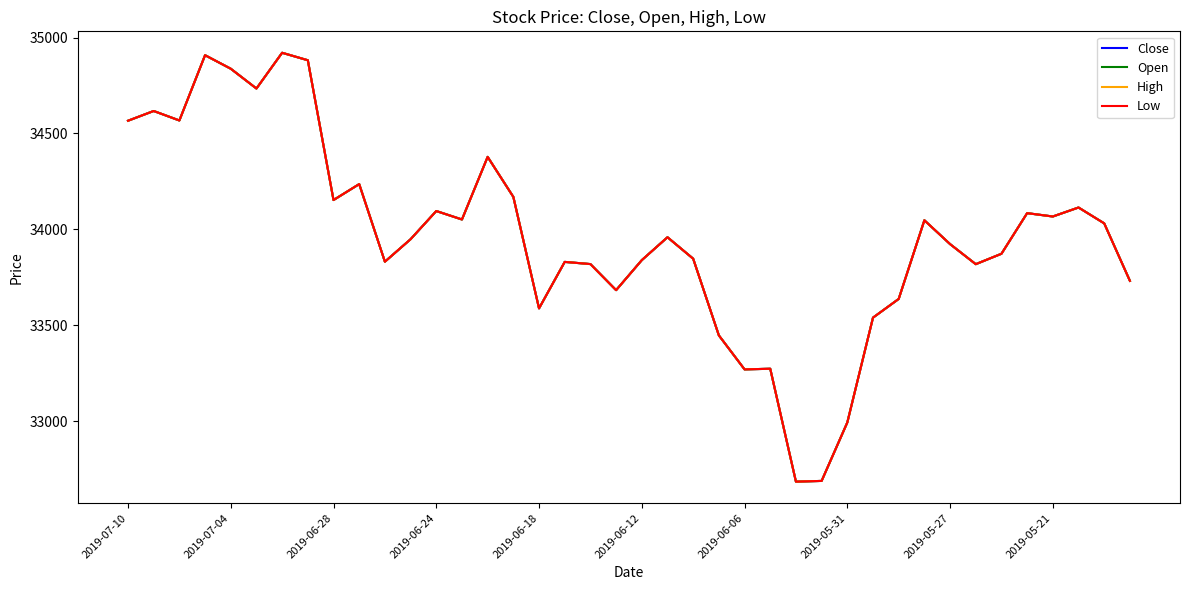

At how many categories does at least one series exceed 33723?

30